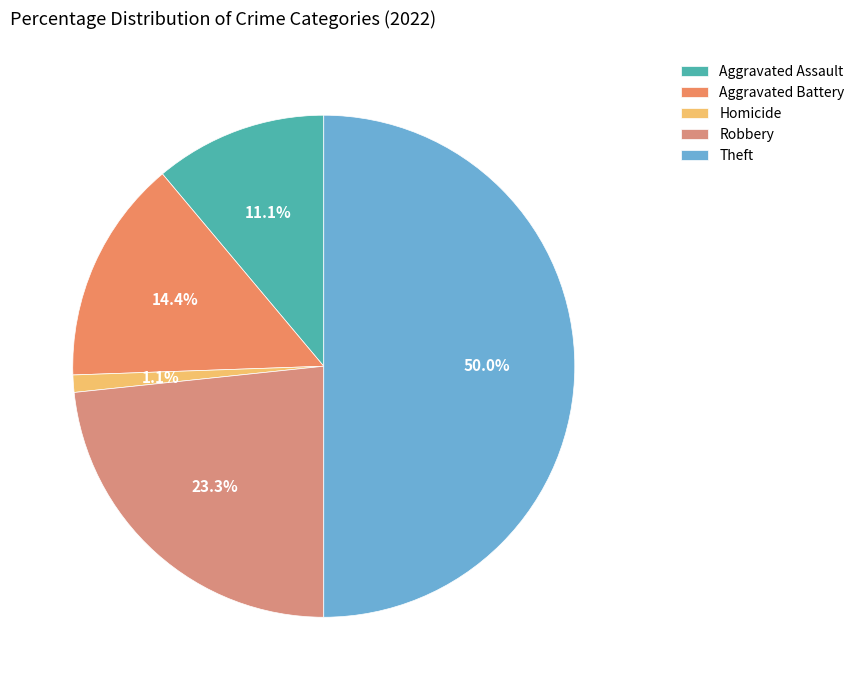

How many slices are in this pie chart?

5